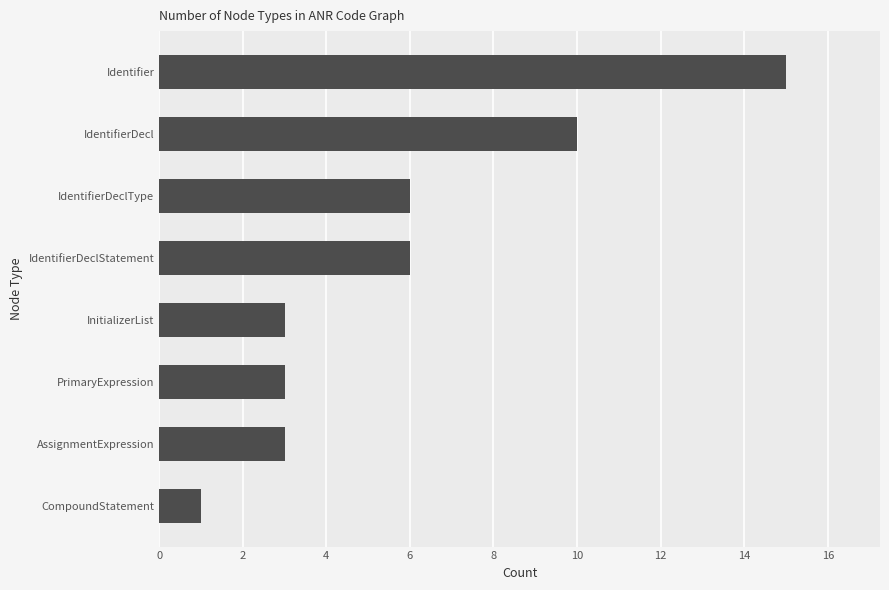

What is the change in value from InitializerList to Identifier?

+12